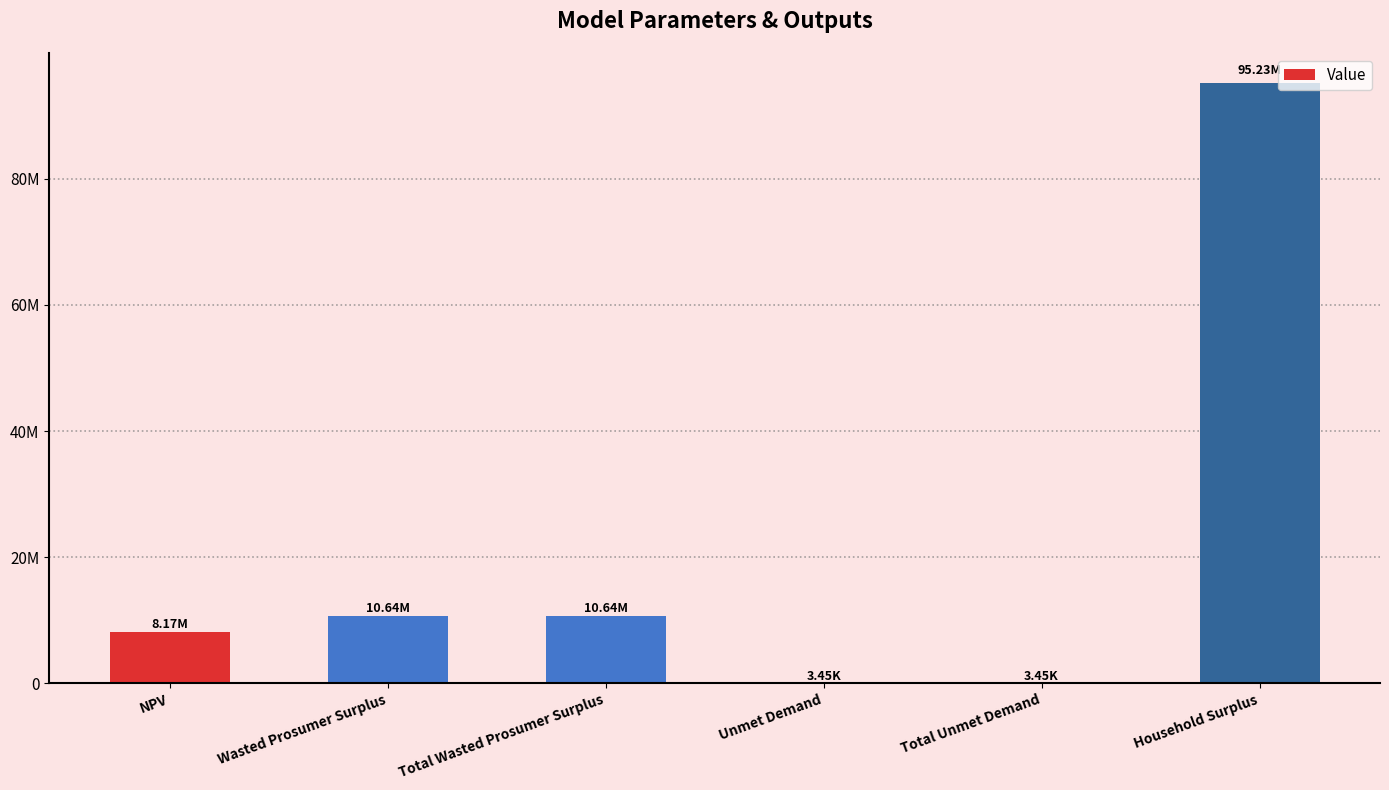

Rank the categories by value from lowest to highest.

Unmet Demand, Total Unmet Demand, NPV, Wasted Prosumer Surplus, Total Wasted Prosumer Surplus, Household Surplus